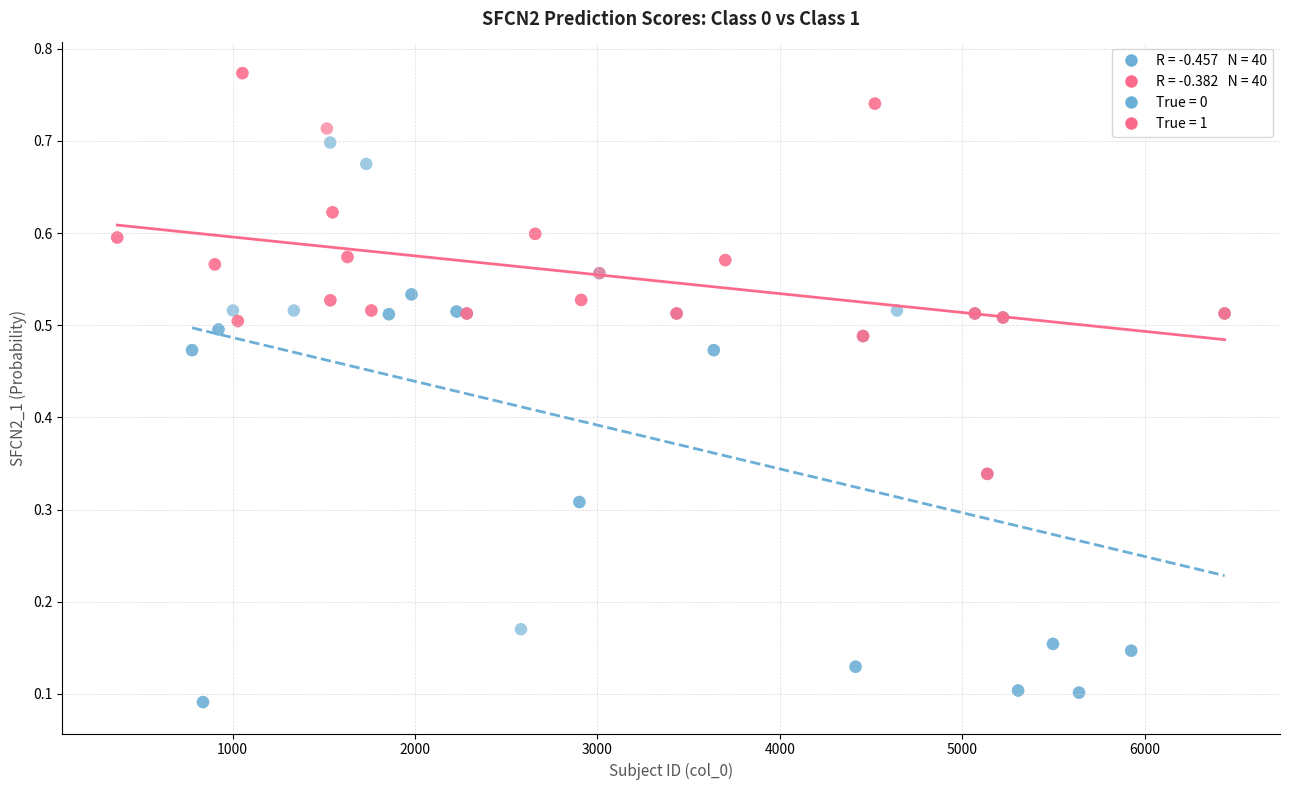

Which series contains the lowest Y value?

True = 0